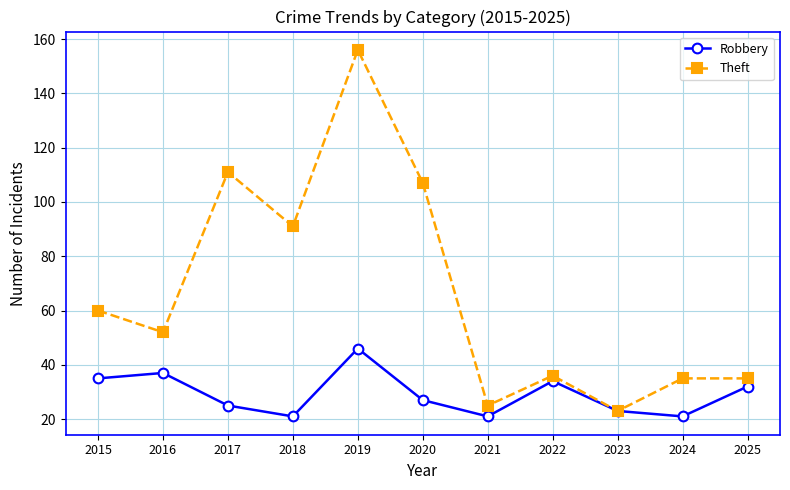

At which label does Theft reach its peak?

2019